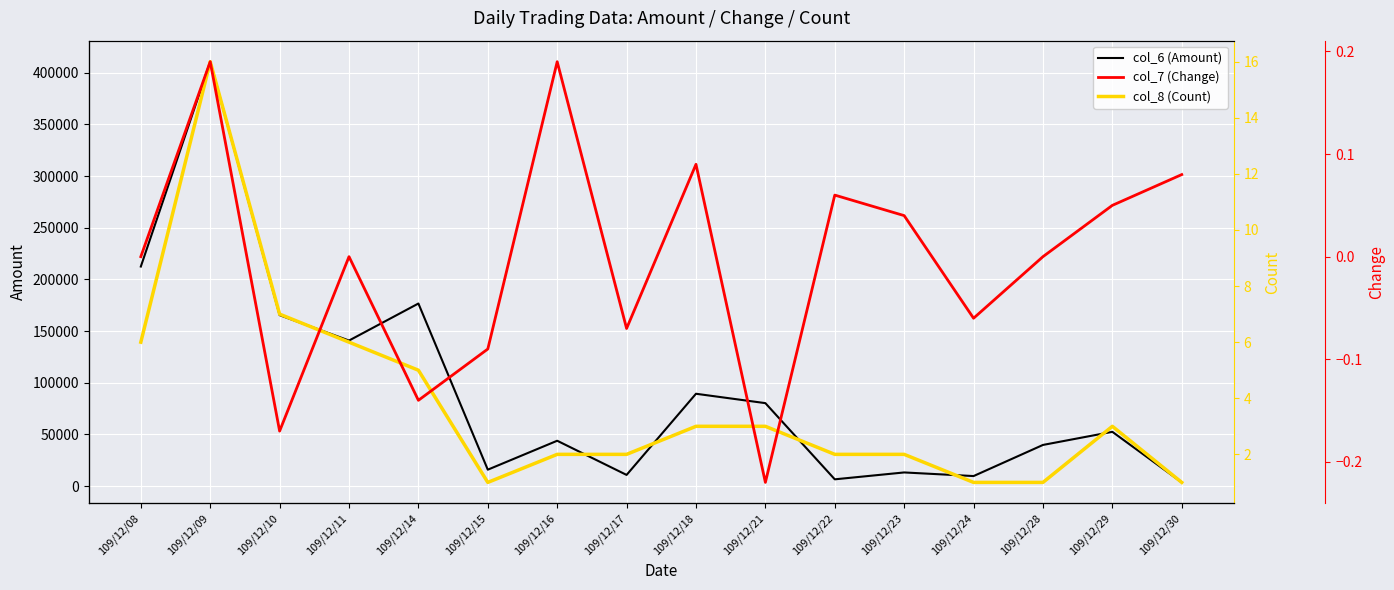

How many interior local valleys does the col_8 (Count) series have?

1